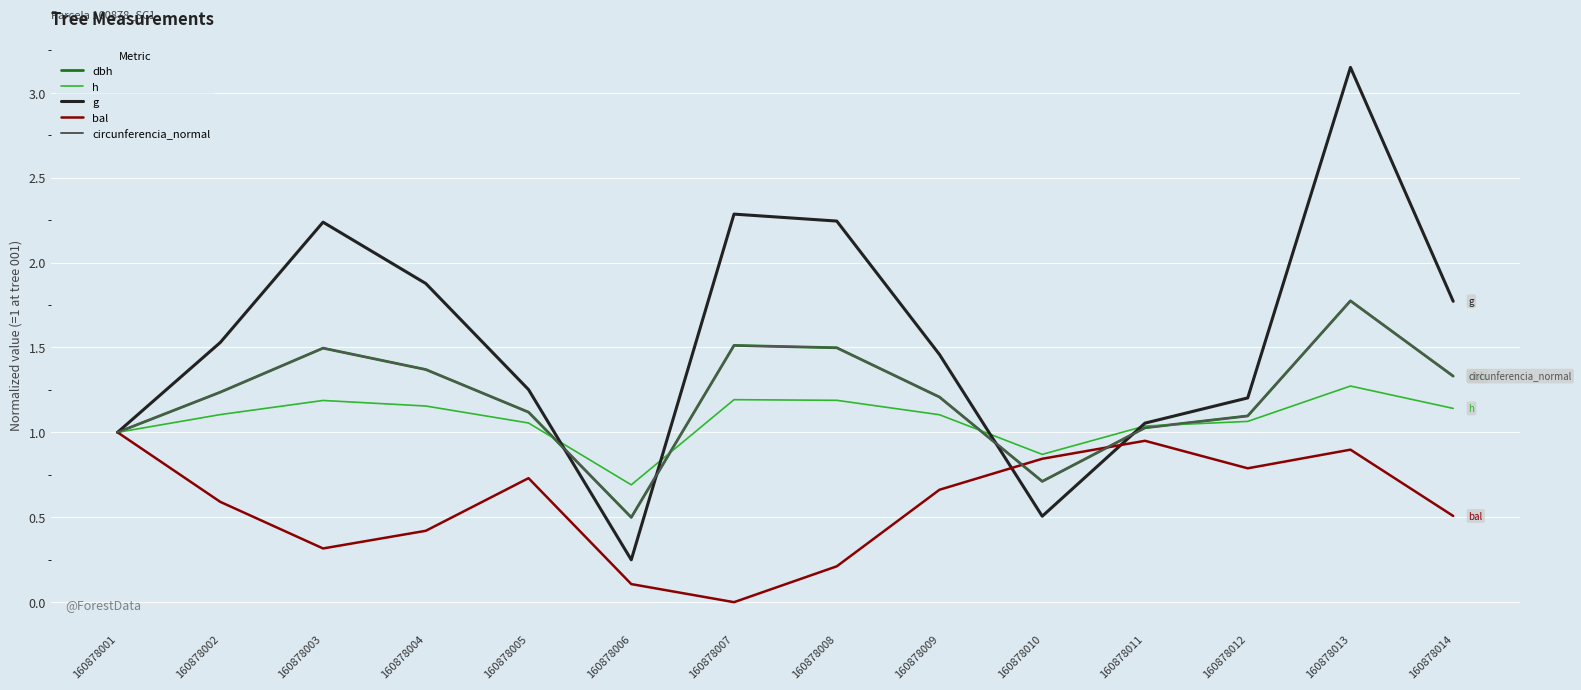

The circunferencia_normal series shows 0.6 at 160878001. True or false?

False